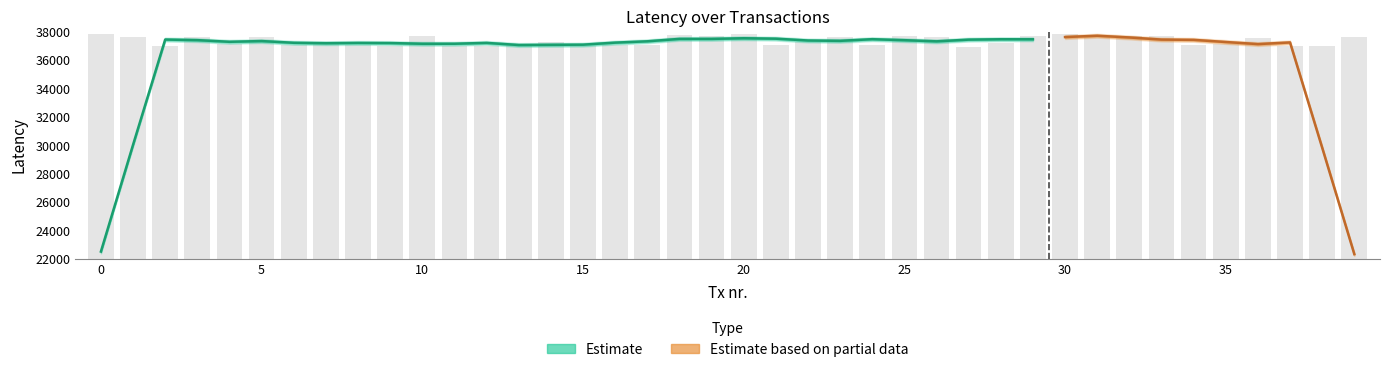

At which category does the chart reach its peak across all series?

30